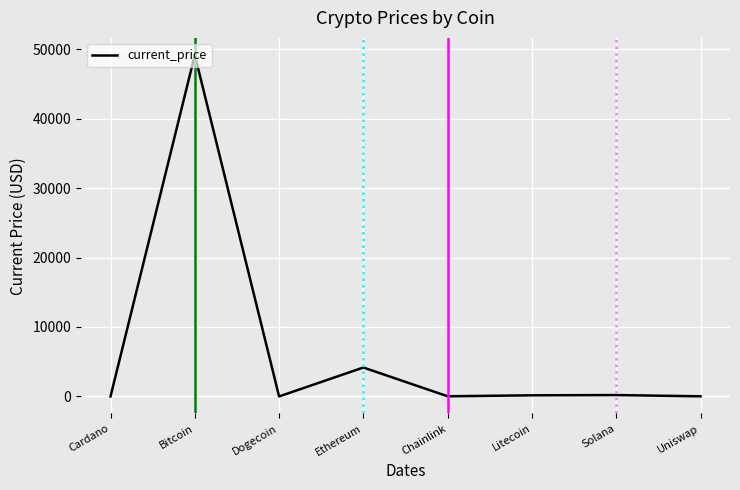

Approximately how many times larger is the value at Chainlink compared to Cardano?

14.5